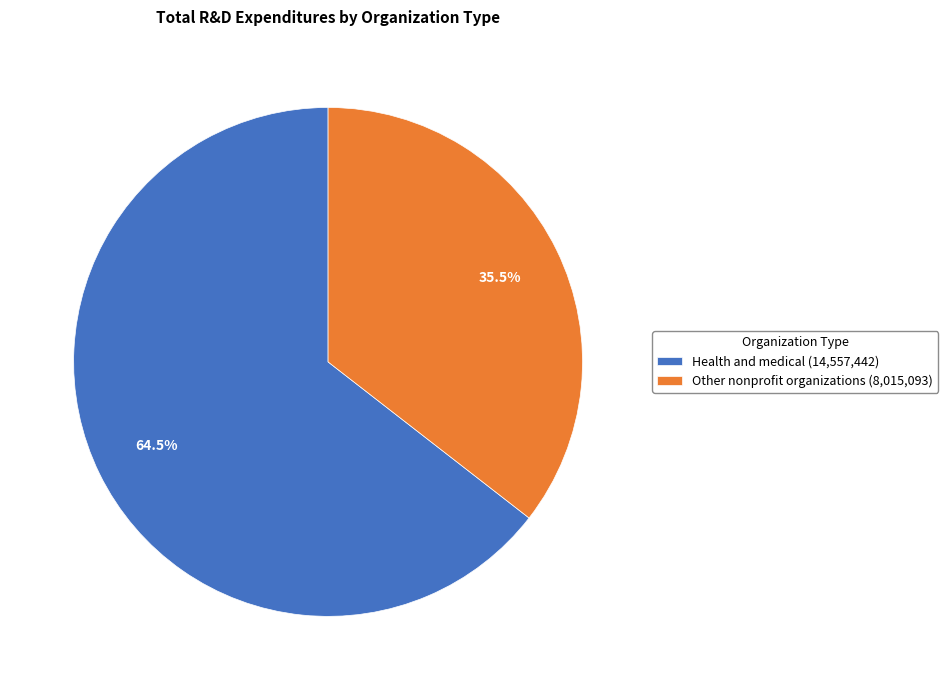

Is there any slice that represents more than half of the pie?

Yes